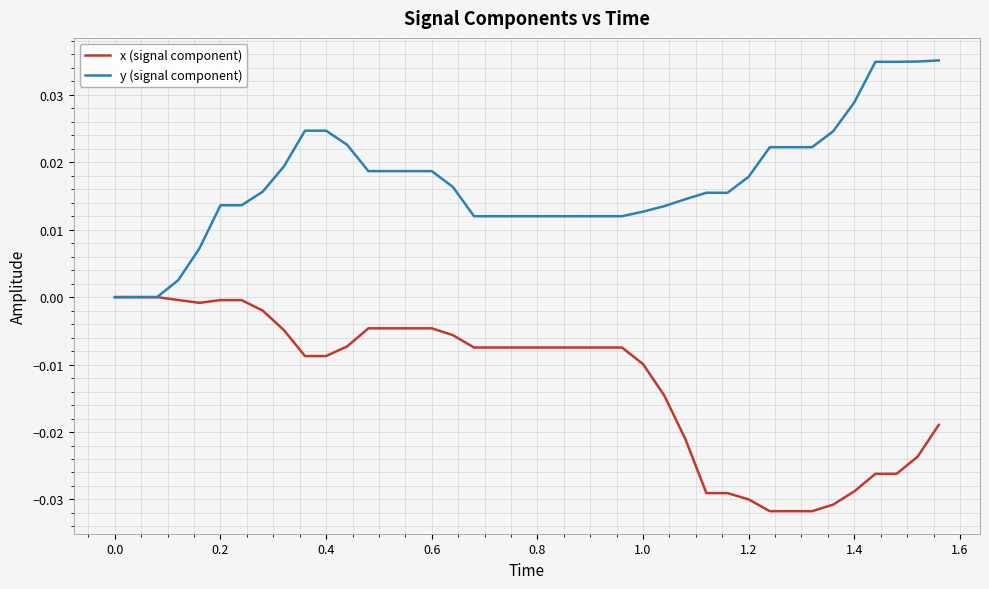

List the series in order of their overall mean, lowest first.

x (signal component), y (signal component)